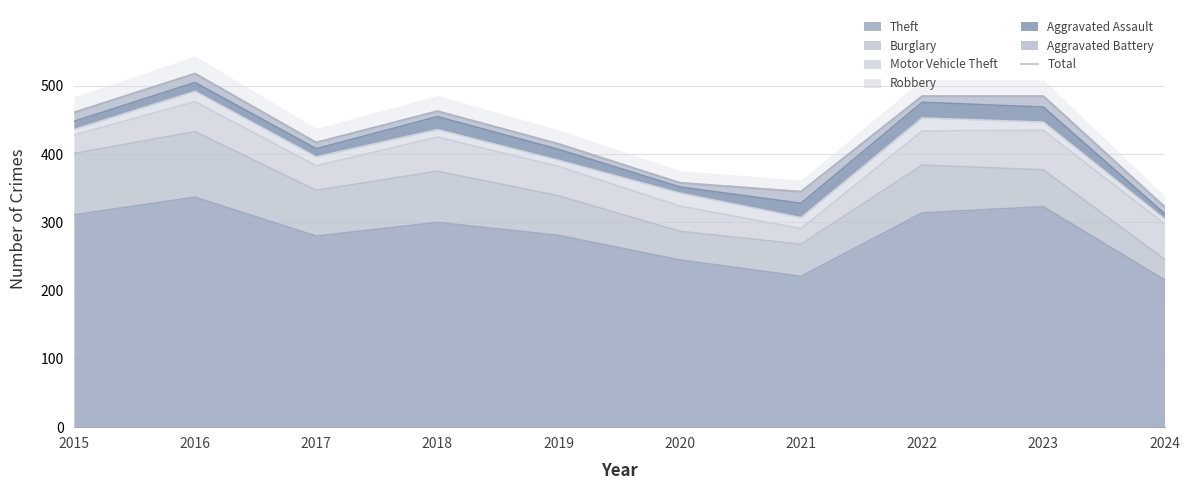

Where does the data first go above 461?

2016